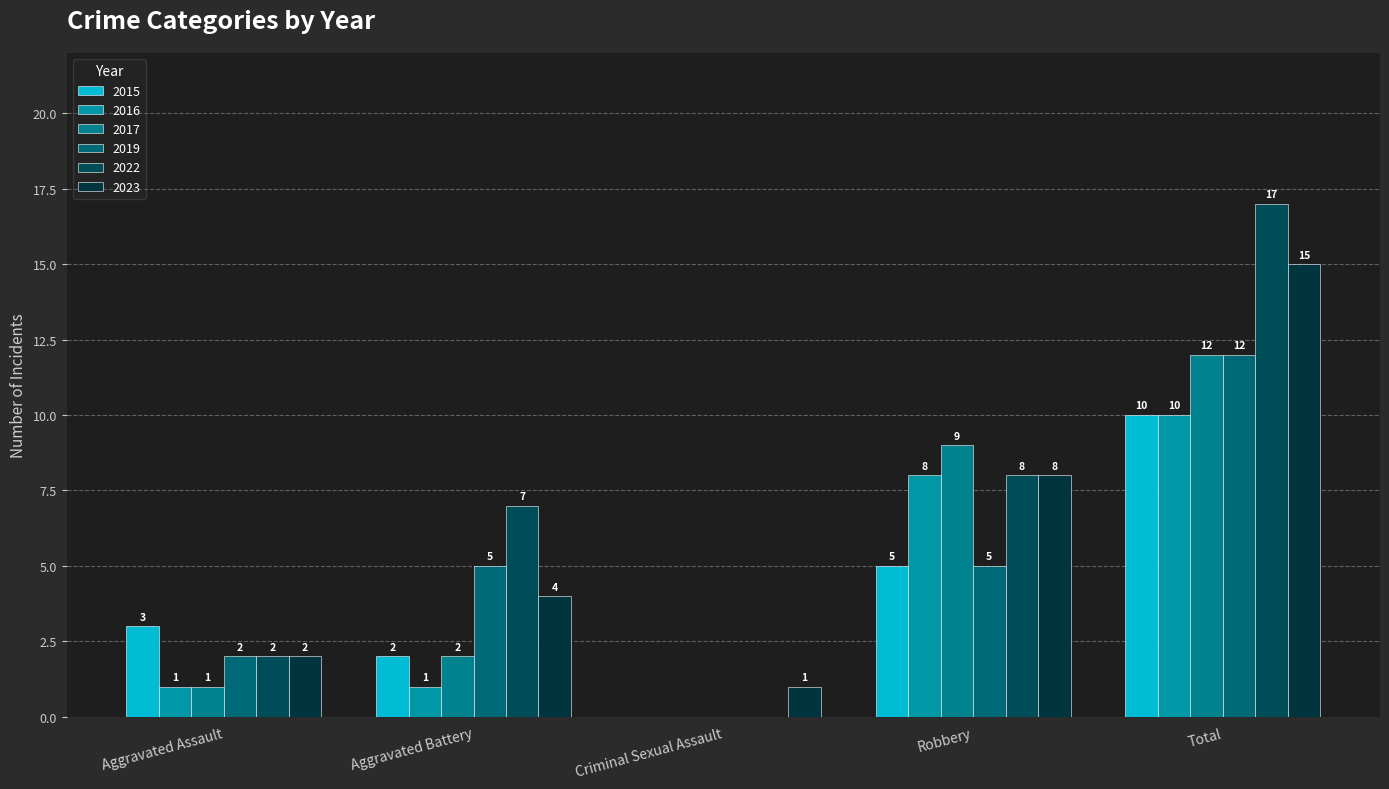

How many categories are shown in the chart?

5